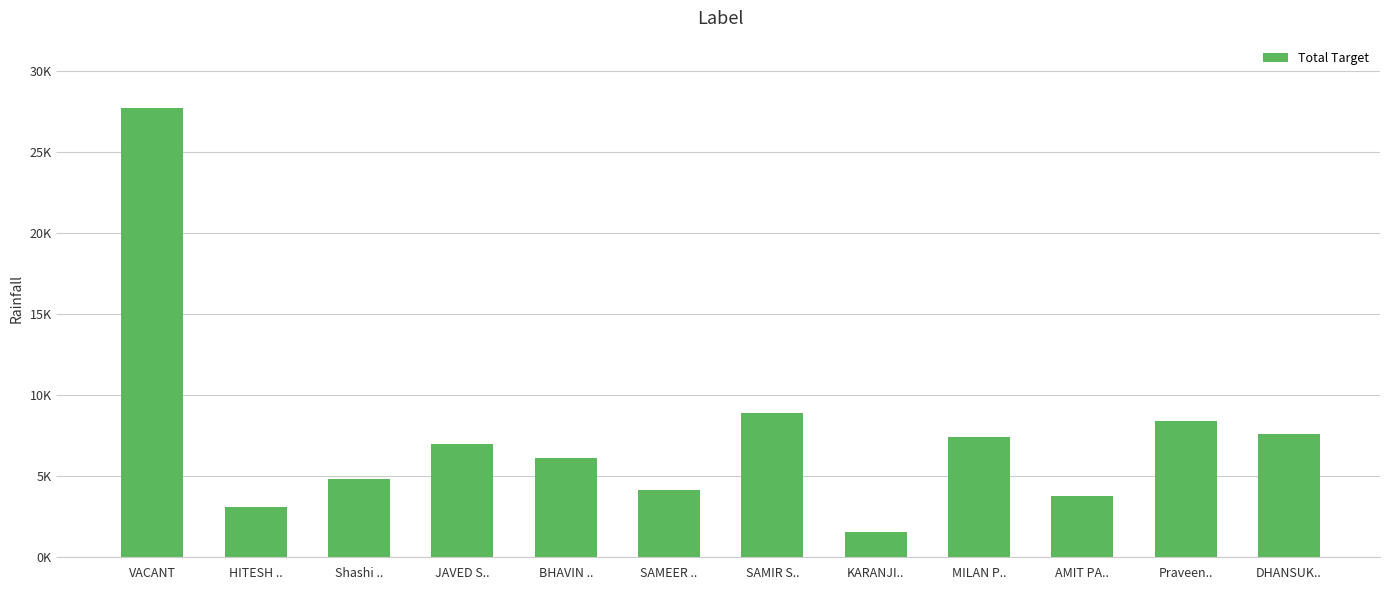

Between BHAVIN .. and AMIT PA.., which is larger?

BHAVIN ..